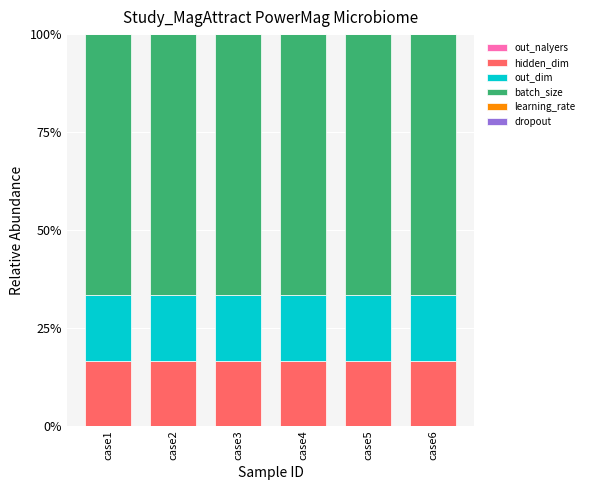

What is the highest value of the hidden_dim series?

16.7